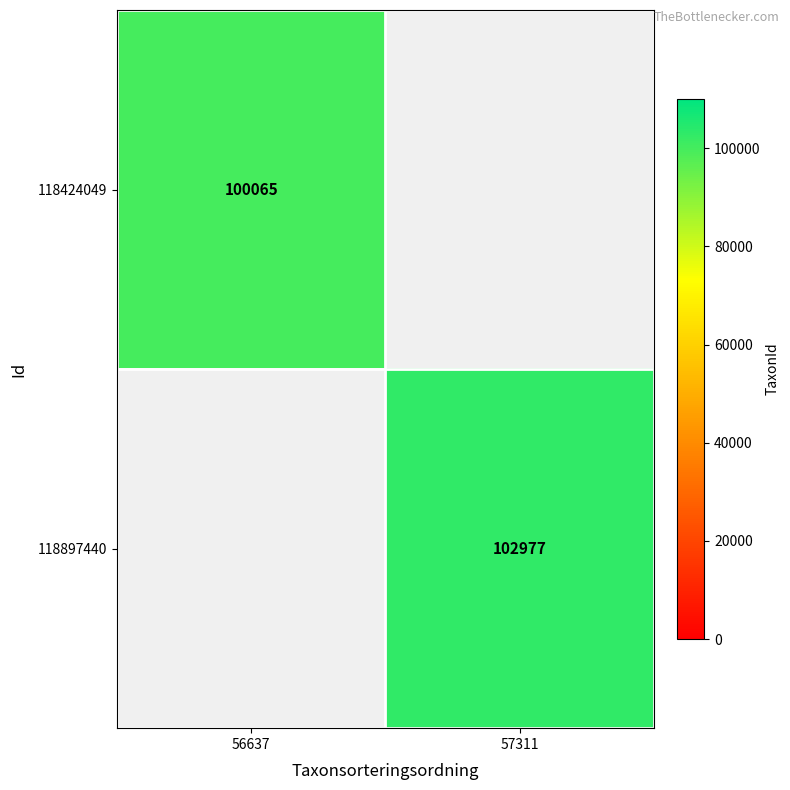

Count the number of categories in the chart.

2